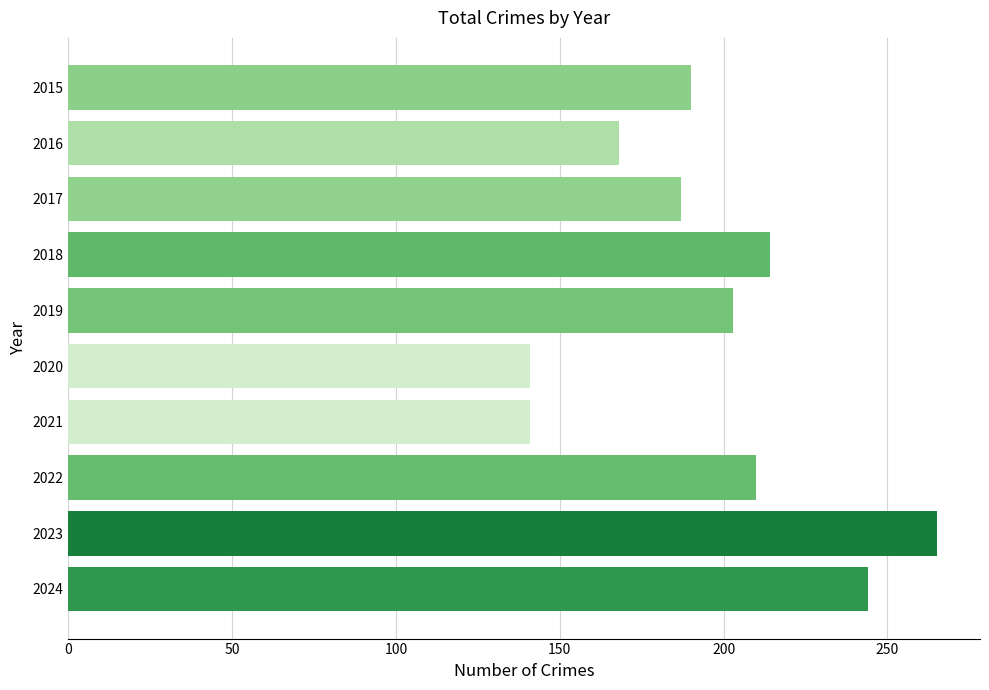

Does the chart contain any negative values?

No